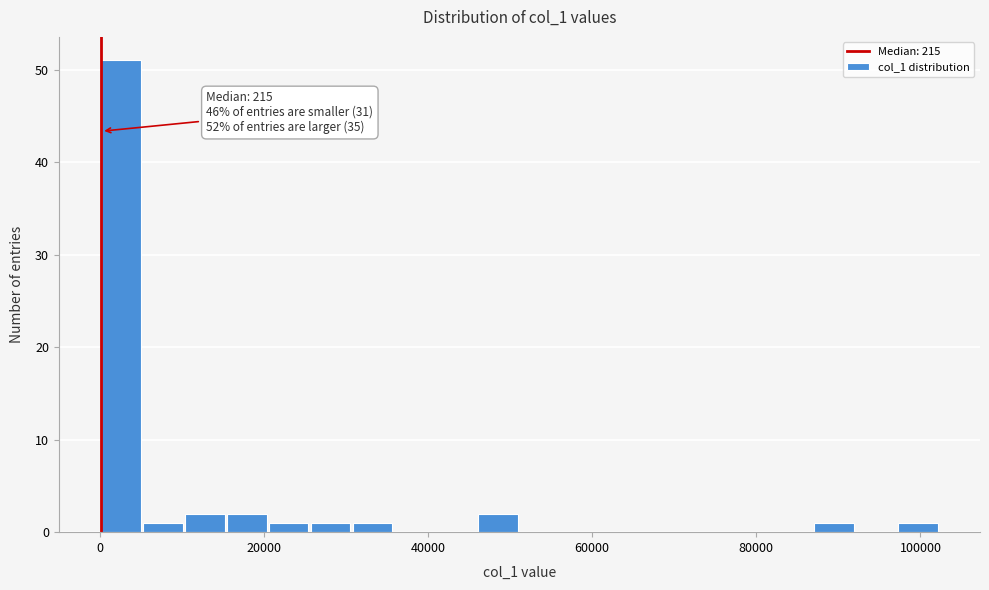

Around what value on the x-axis is the tallest bar? Give the approximate position of its centre, as read against the axis.

2000